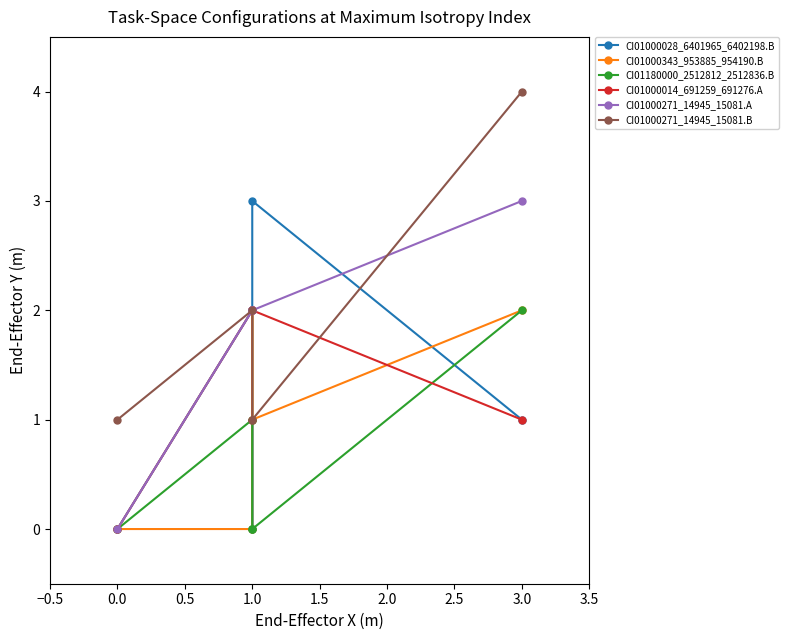

How many lines are shown in the chart?

6